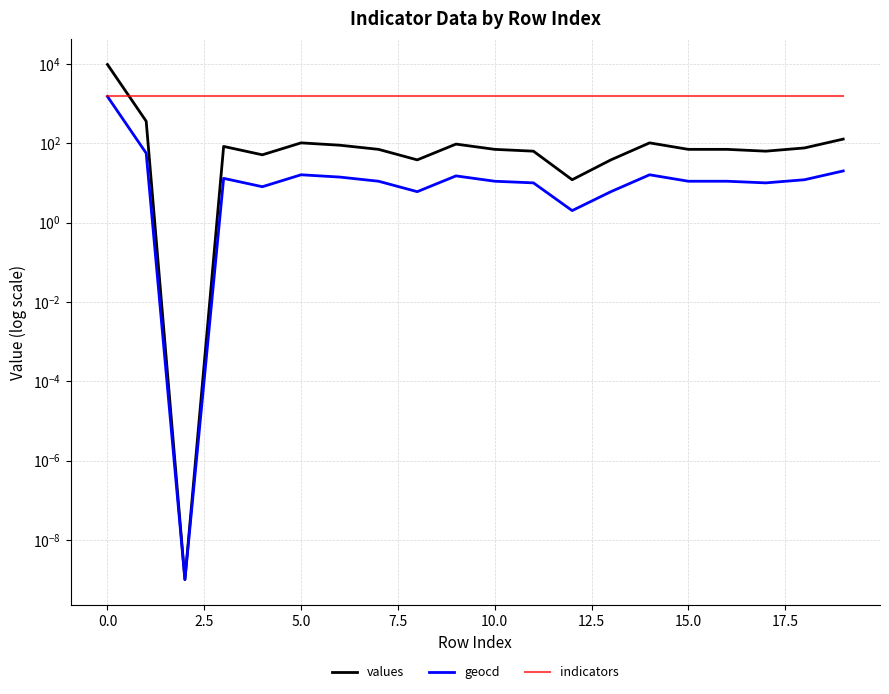

Between 10 and 18, which is larger?

18